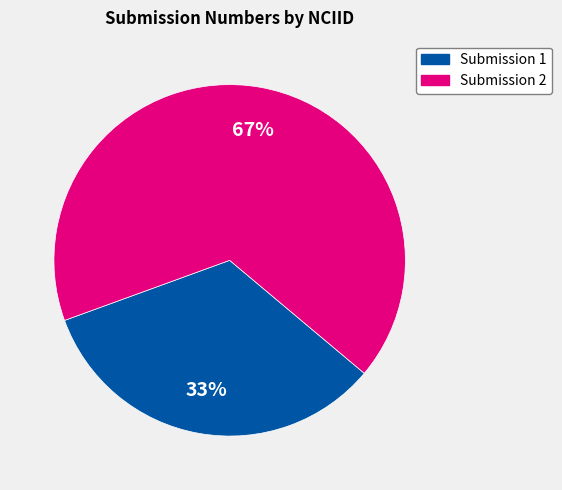

To the nearest percent, what is the average slice percentage?

50%